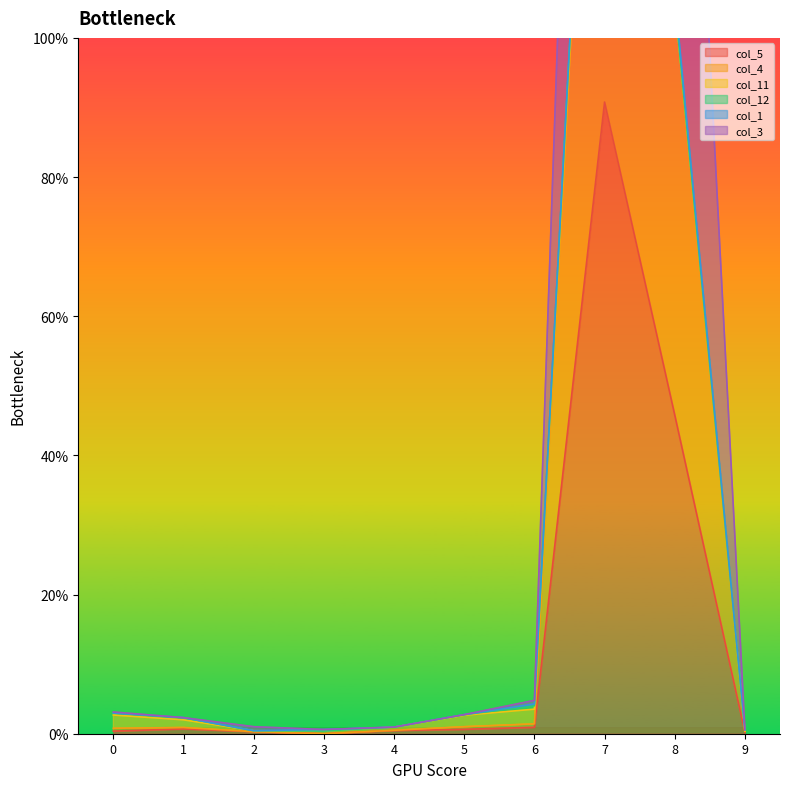

The value of col_4 at 5 is 1.0. True or false?

True